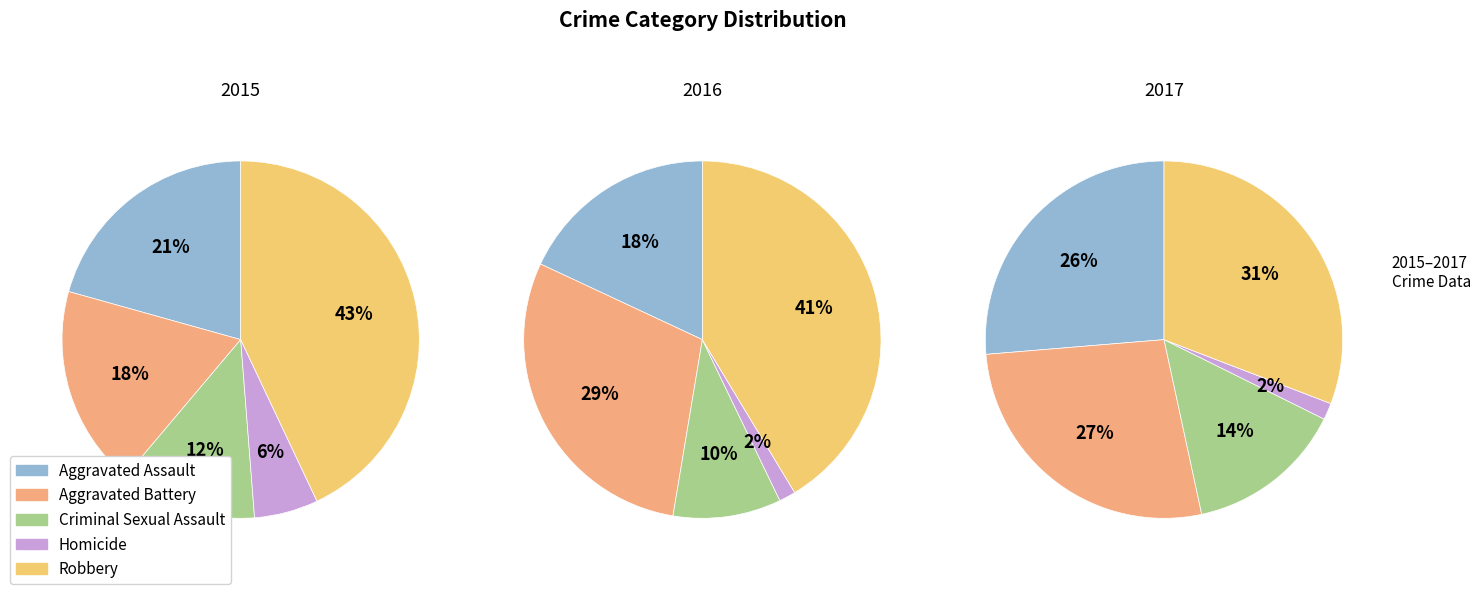

Does any single category account for the majority?

No